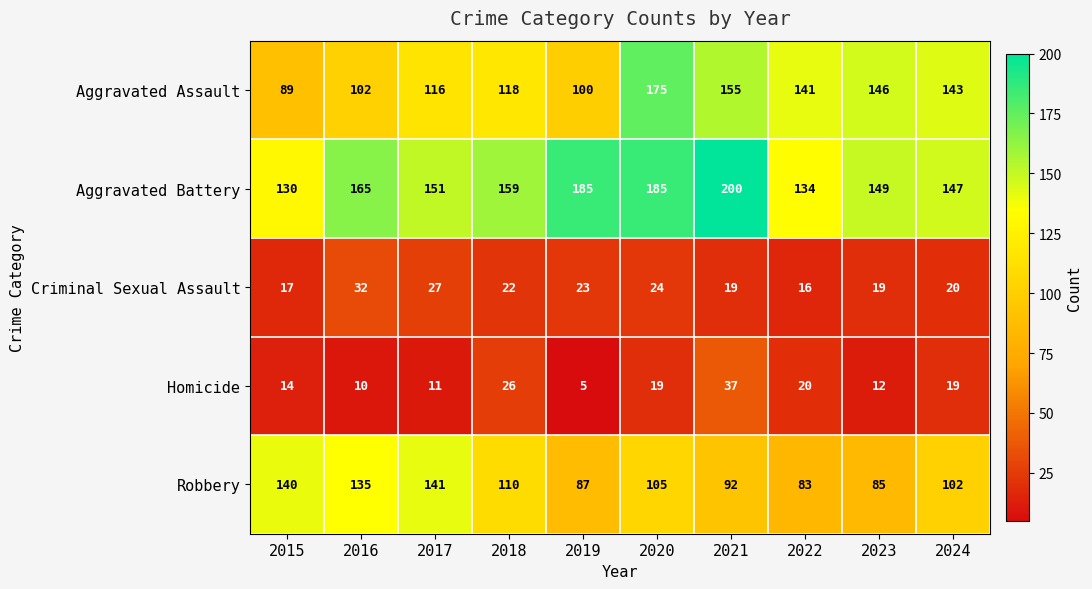

At how many categories does at least one series exceed 88?

10